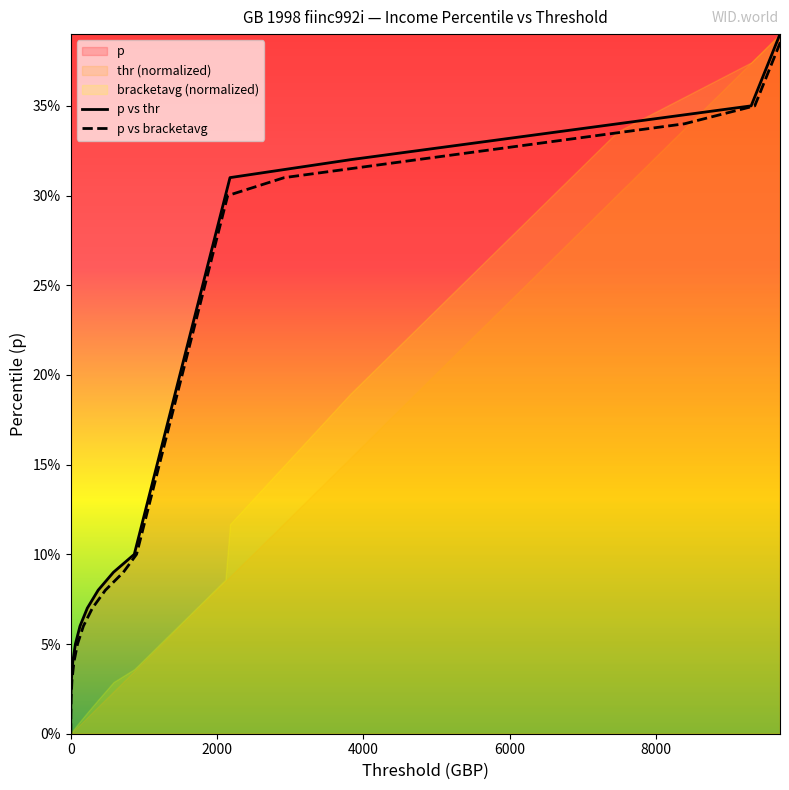

What is the difference between the maximum and minimum values in the p vs bracketavg series?

0.4